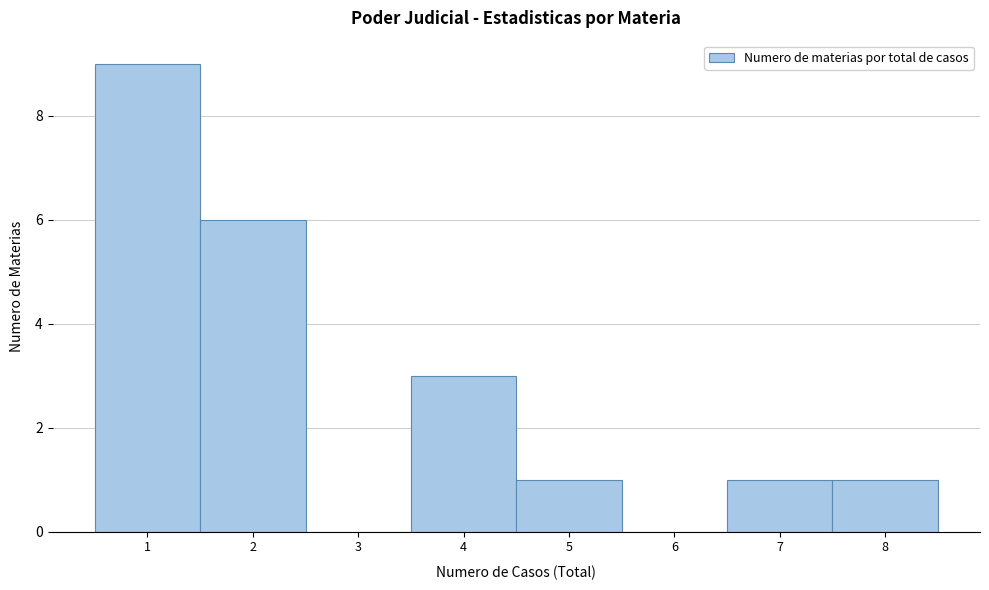

Which range on the x-axis has the tallest bar?

0.5 to 1.5